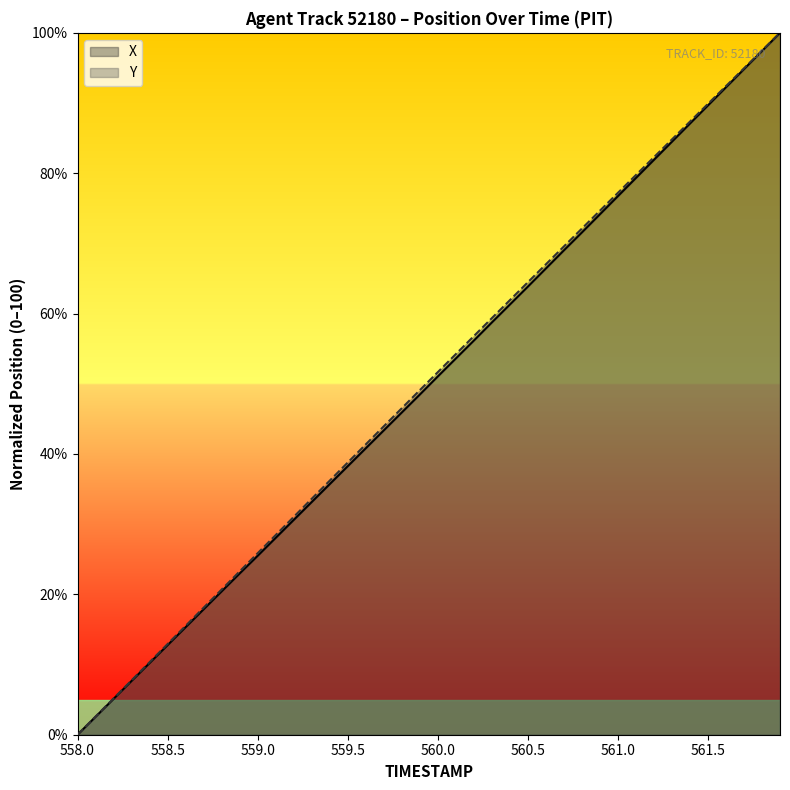

What is the average value of the X series?

49.9